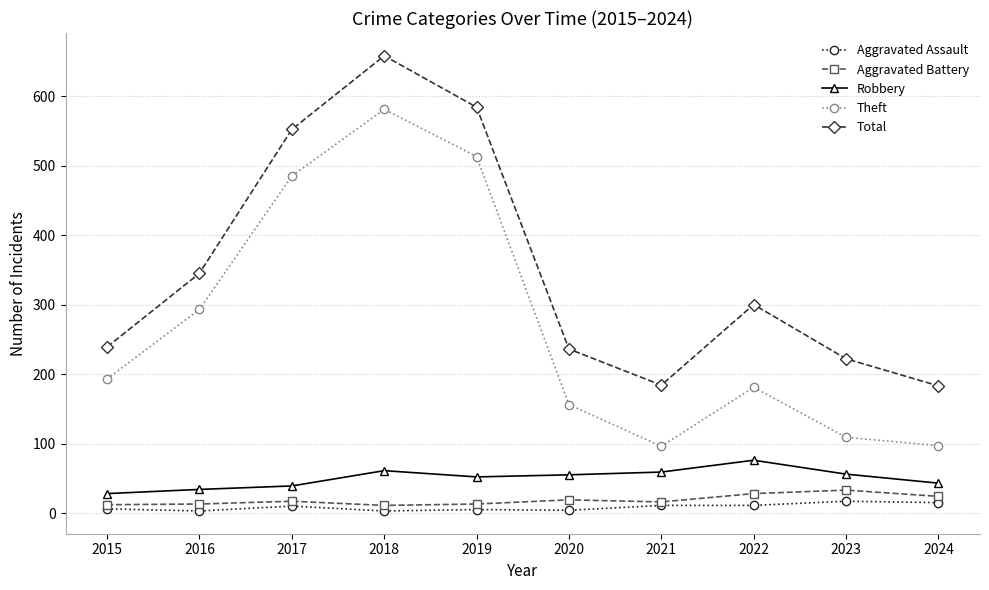

What is the maximum value for Aggravated Assault?

17